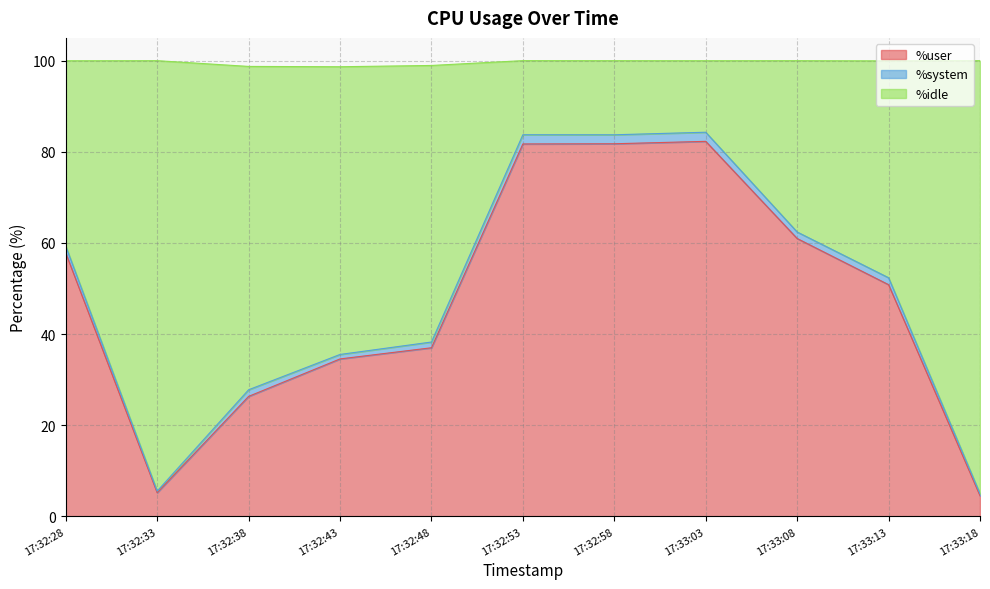

What is the maximum value for %user?

82.3